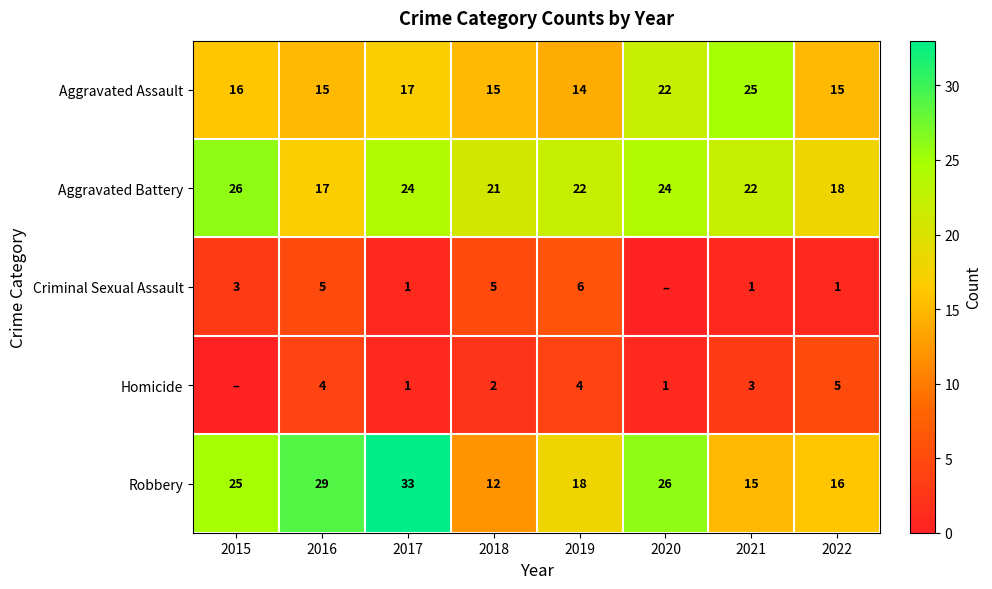

The value of Homicide at 2021 is 3. True or false?

True